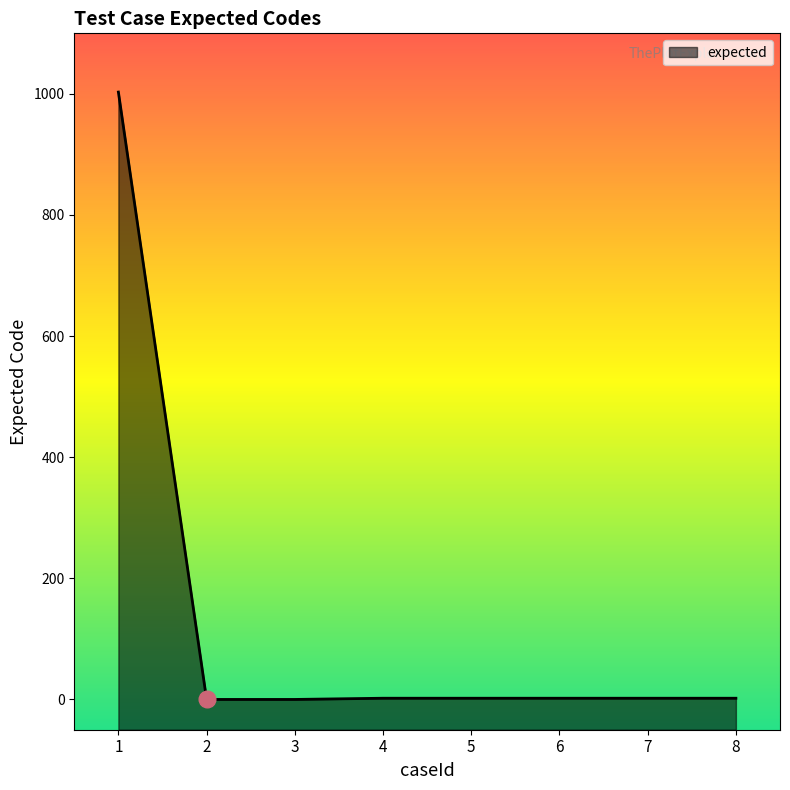

Which label corresponds to the smallest value in the chart?

2